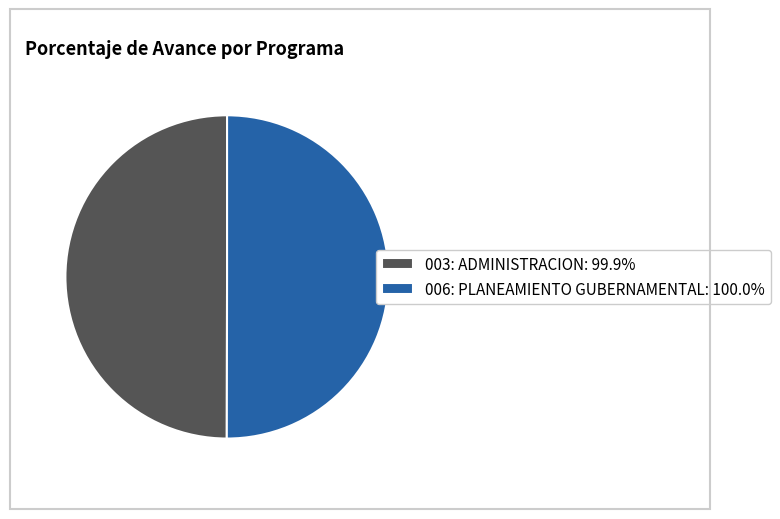

Is the sum of 006: PLANEAMIENTO GUBERNAMENTAL: 100.0% and 003: ADMINISTRACION: 99.9% greater than half?

Yes